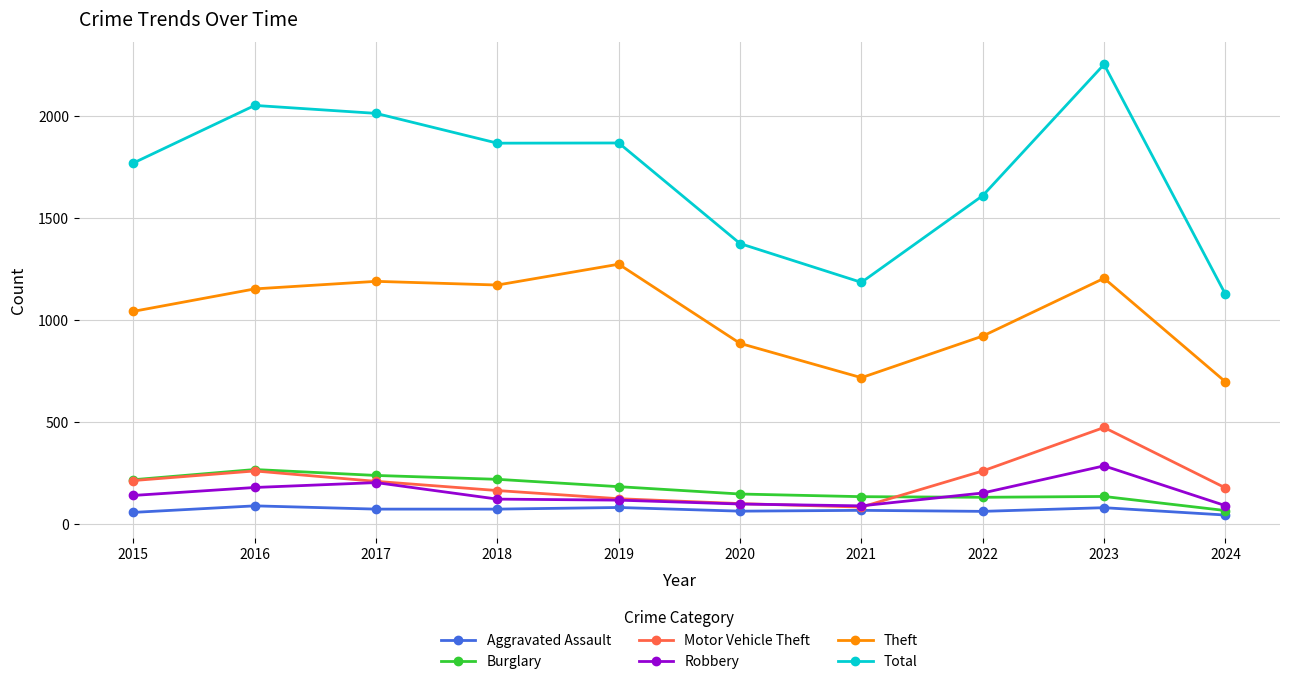

At which category does Burglary reach its first local peak?

2016